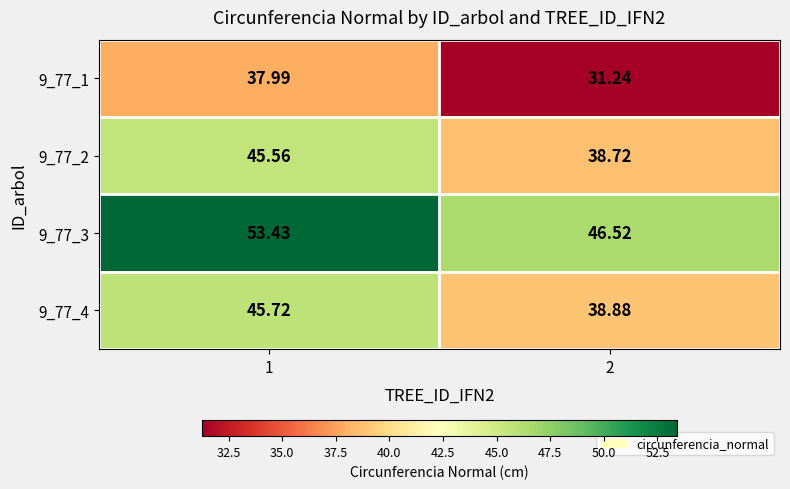

Count the number of data series in this chart.

4